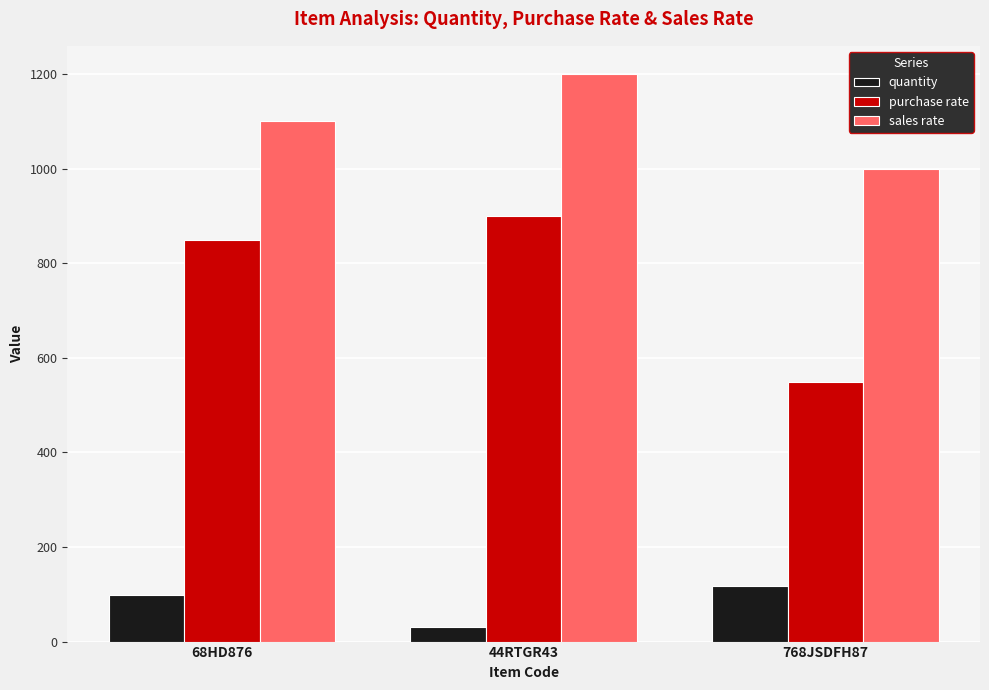

List the series in order of their overall mean, highest first.

sales rate, purchase rate, quantity